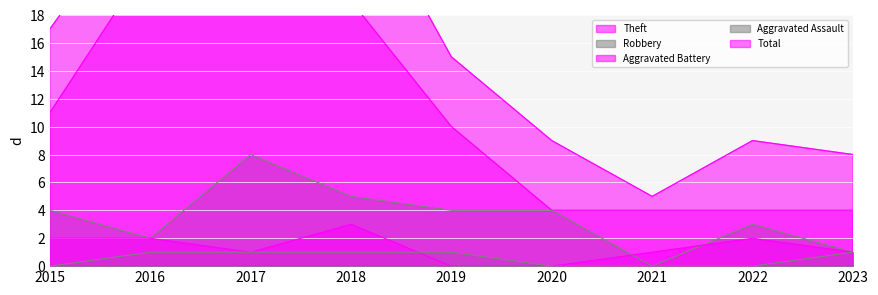

What is the value of the Robbery point at the 6th from the left?

4